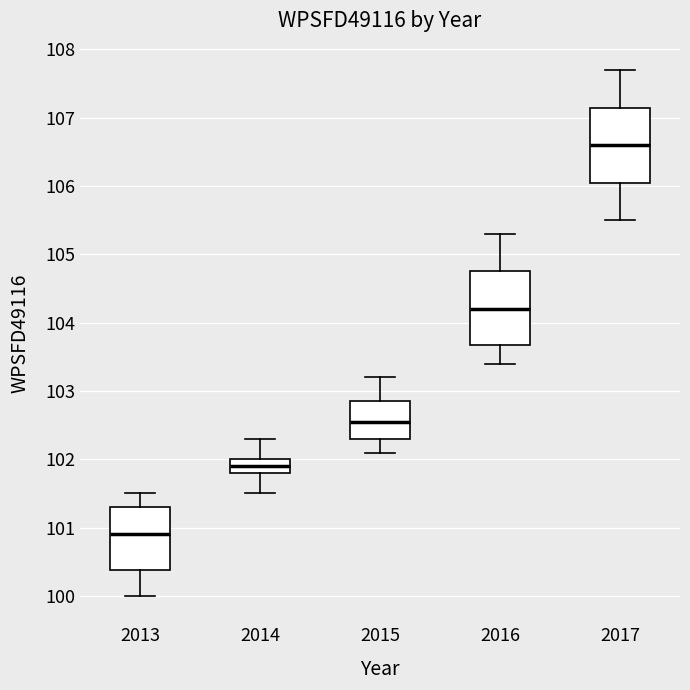

Which box has the lowest median line?

2013